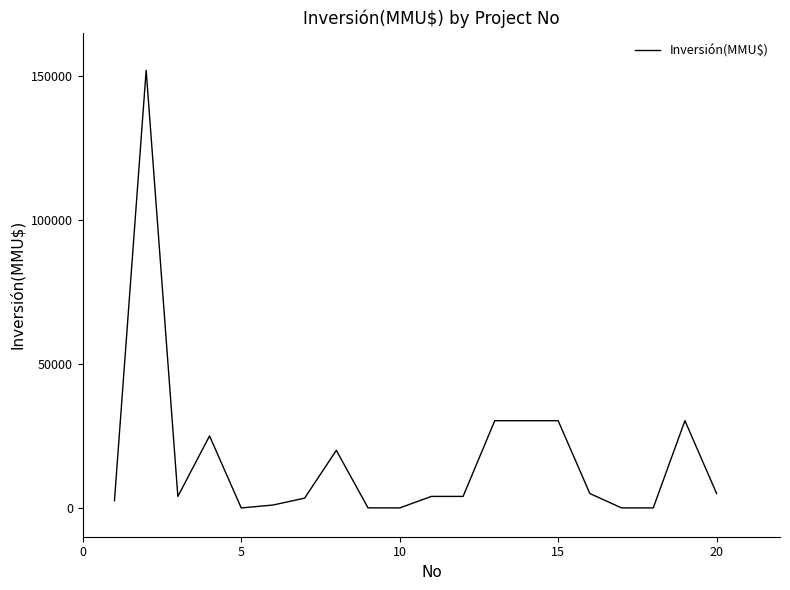

What is the difference between the maximum and minimum values?

152000